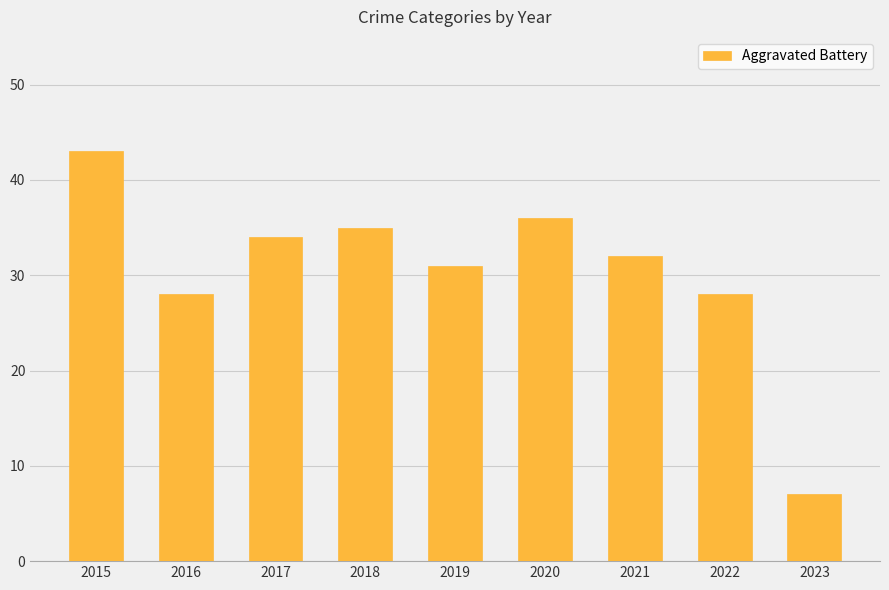

Which label corresponds to the largest value in the chart?

2015